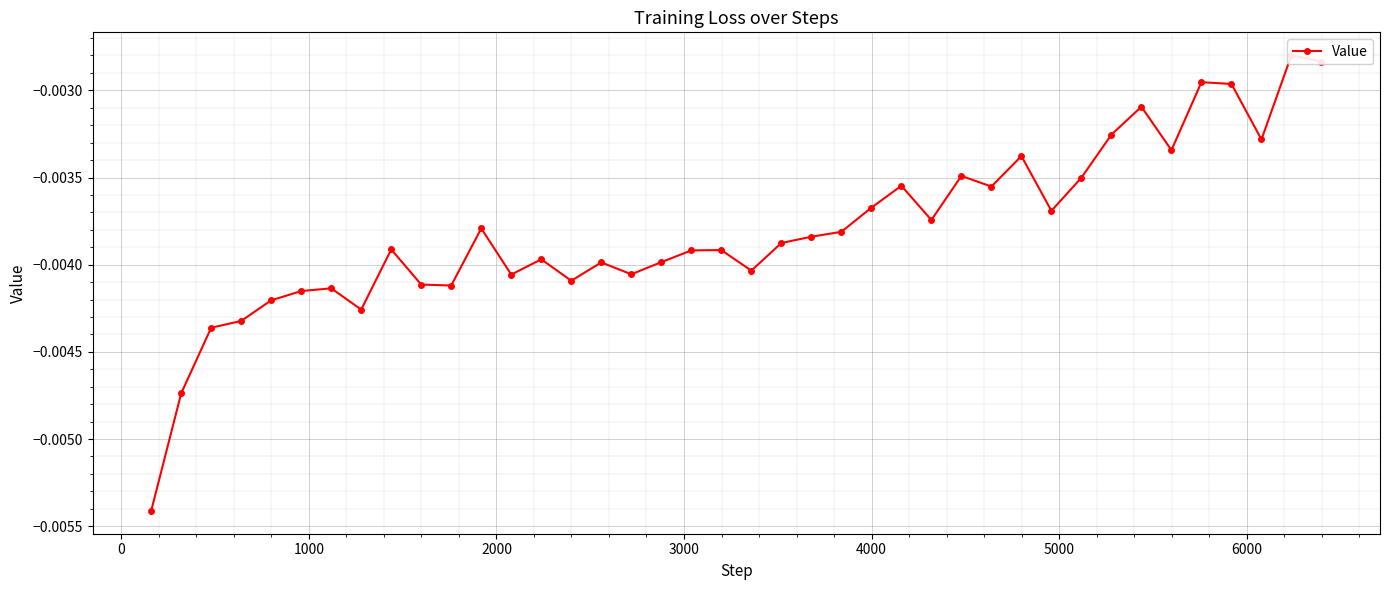

True or false: the data has more than 0 interior local peaks.

True